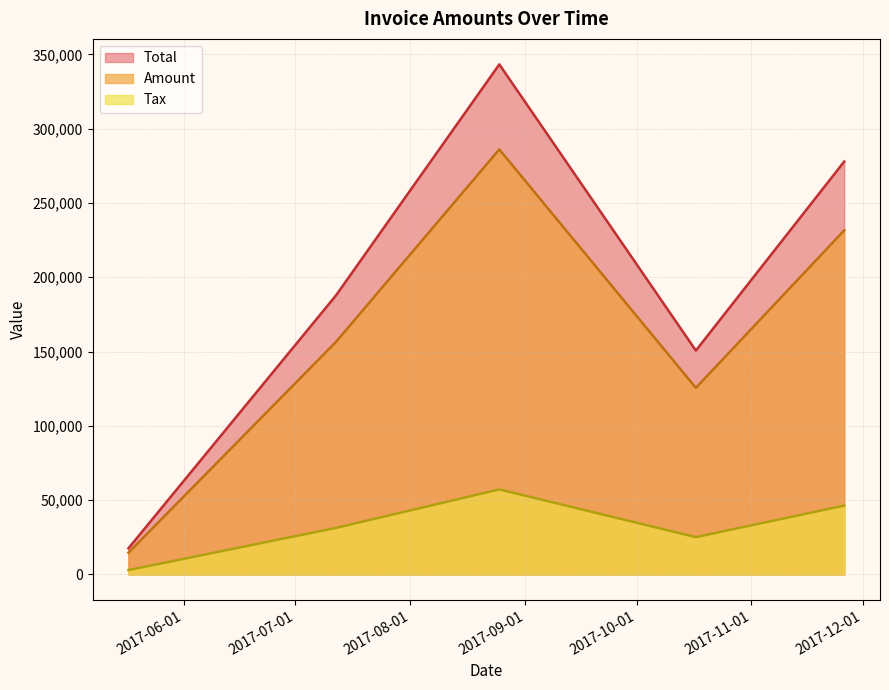

What is the total value across all series at 2017-07-12?

375876.0